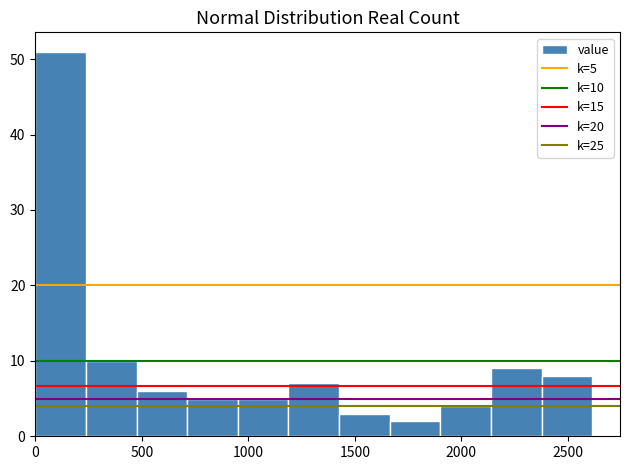

Which range on the x-axis has the tallest bar?

0 to 250